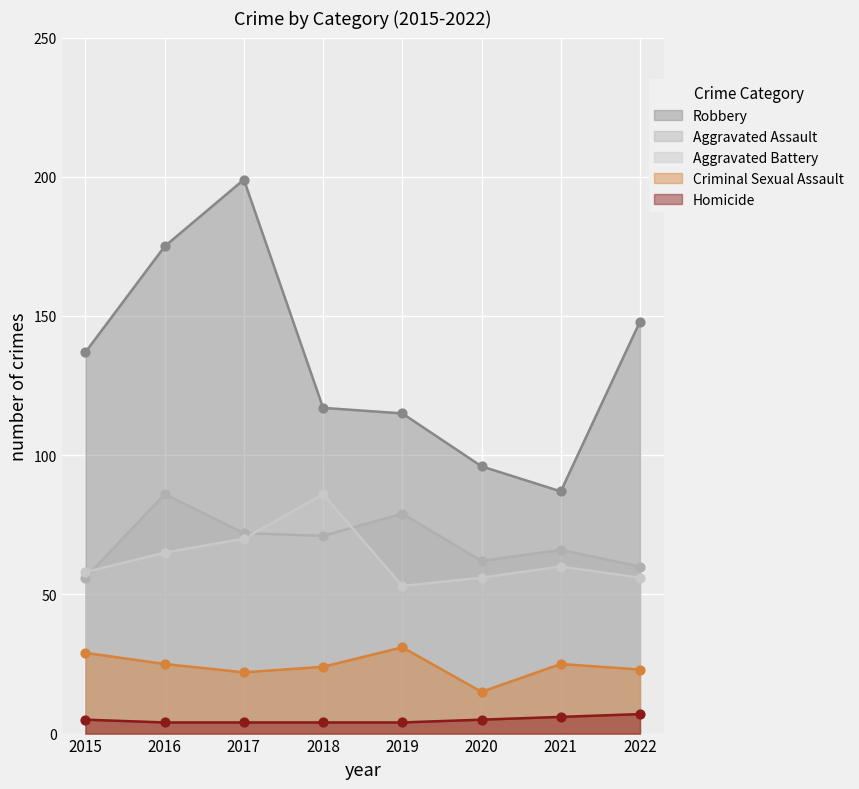

Which series reaches the maximum Y coordinate?

Robbery